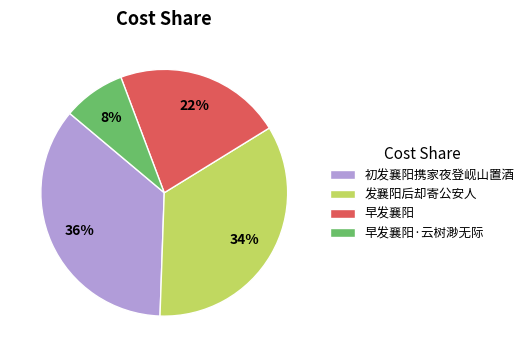

What is the ratio of the value at 早发襄阳 to the value at 发襄阳后却寄公安人?

0.6